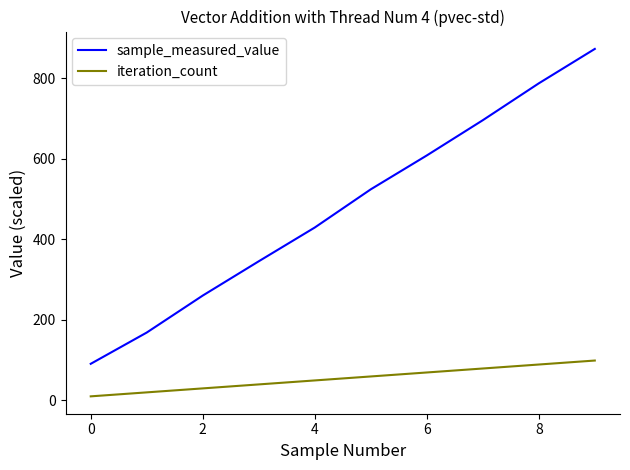

What is the maximum value shown in the chart?

873.5